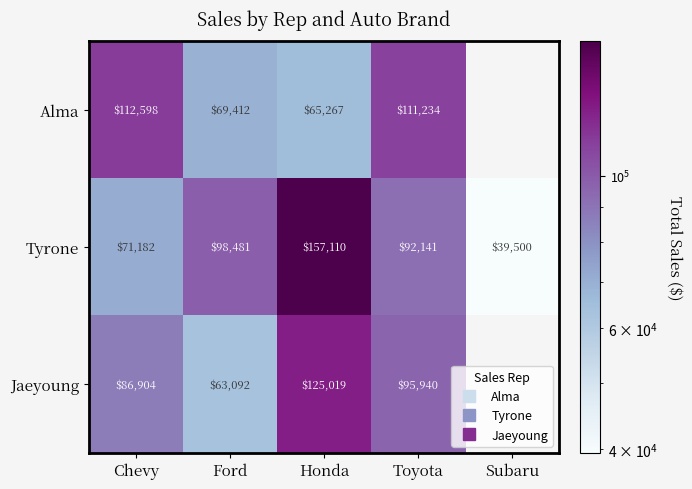

Which category has the highest value in the Tyrone series?

Honda